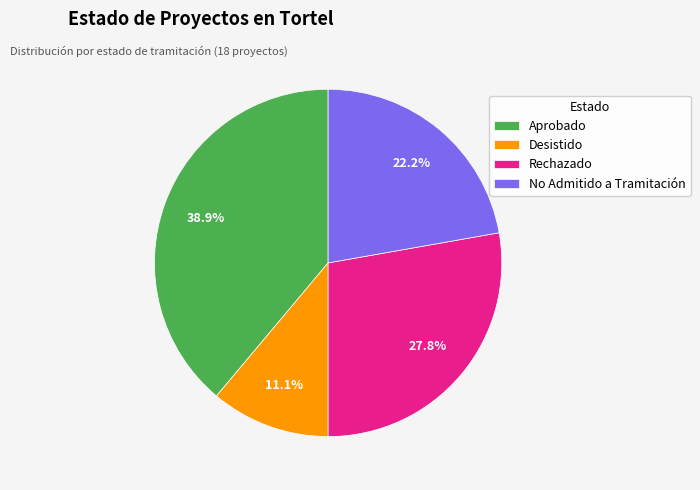

Is there any slice that represents more than half of the pie?

No